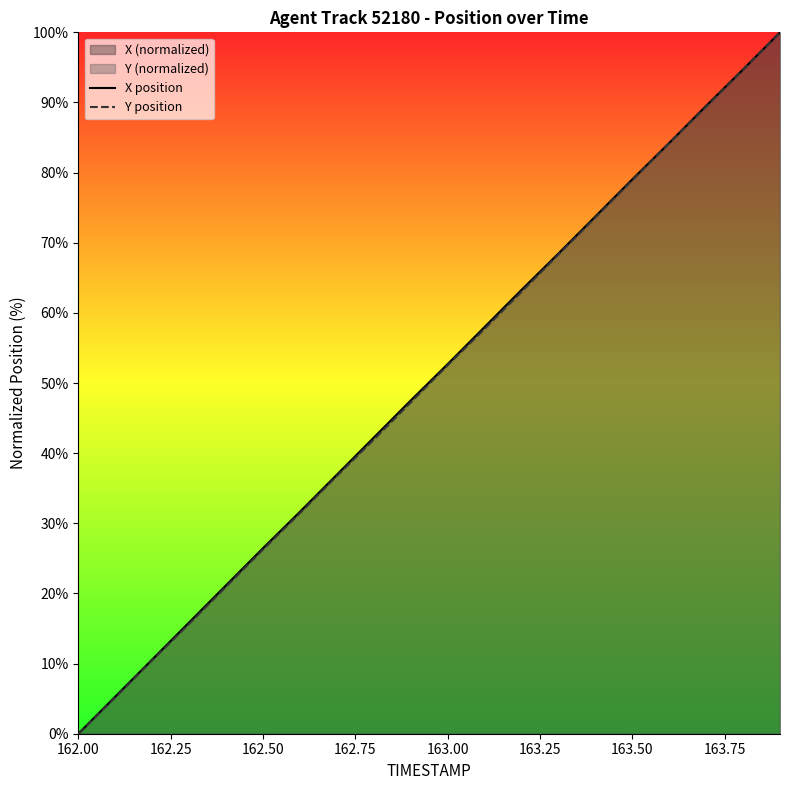

True or false: X position and Y position intersect in this chart.

False